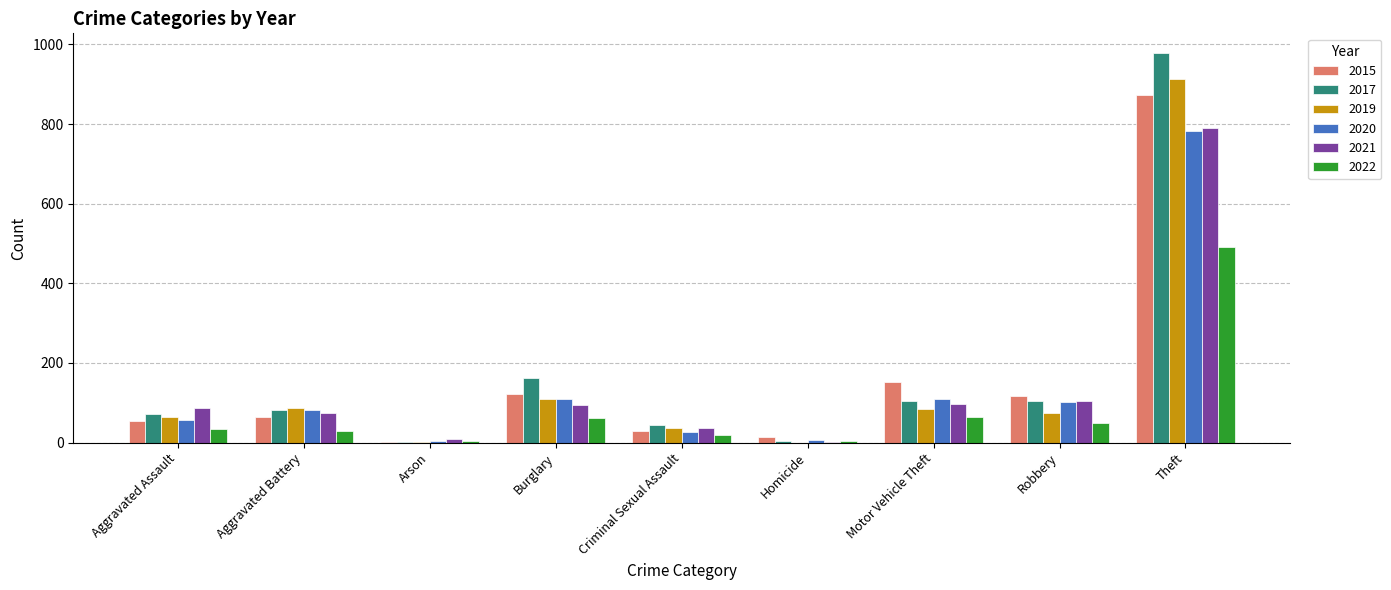

Is the value of 2022 at Theft greater than the value of 2015 at Criminal Sexual Assault?

Yes